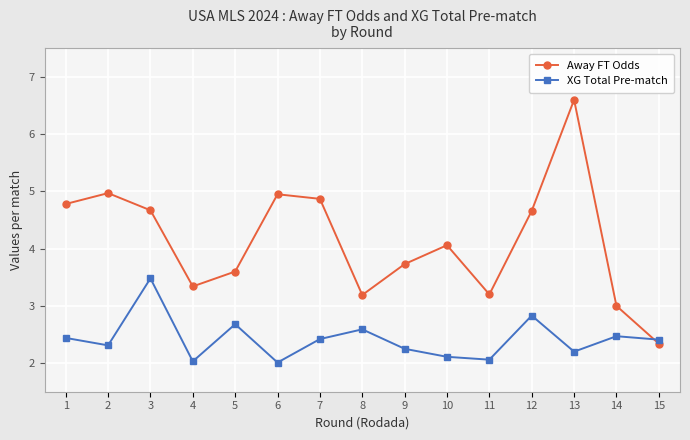

What is the maximum value for Away FT Odds?

6.6